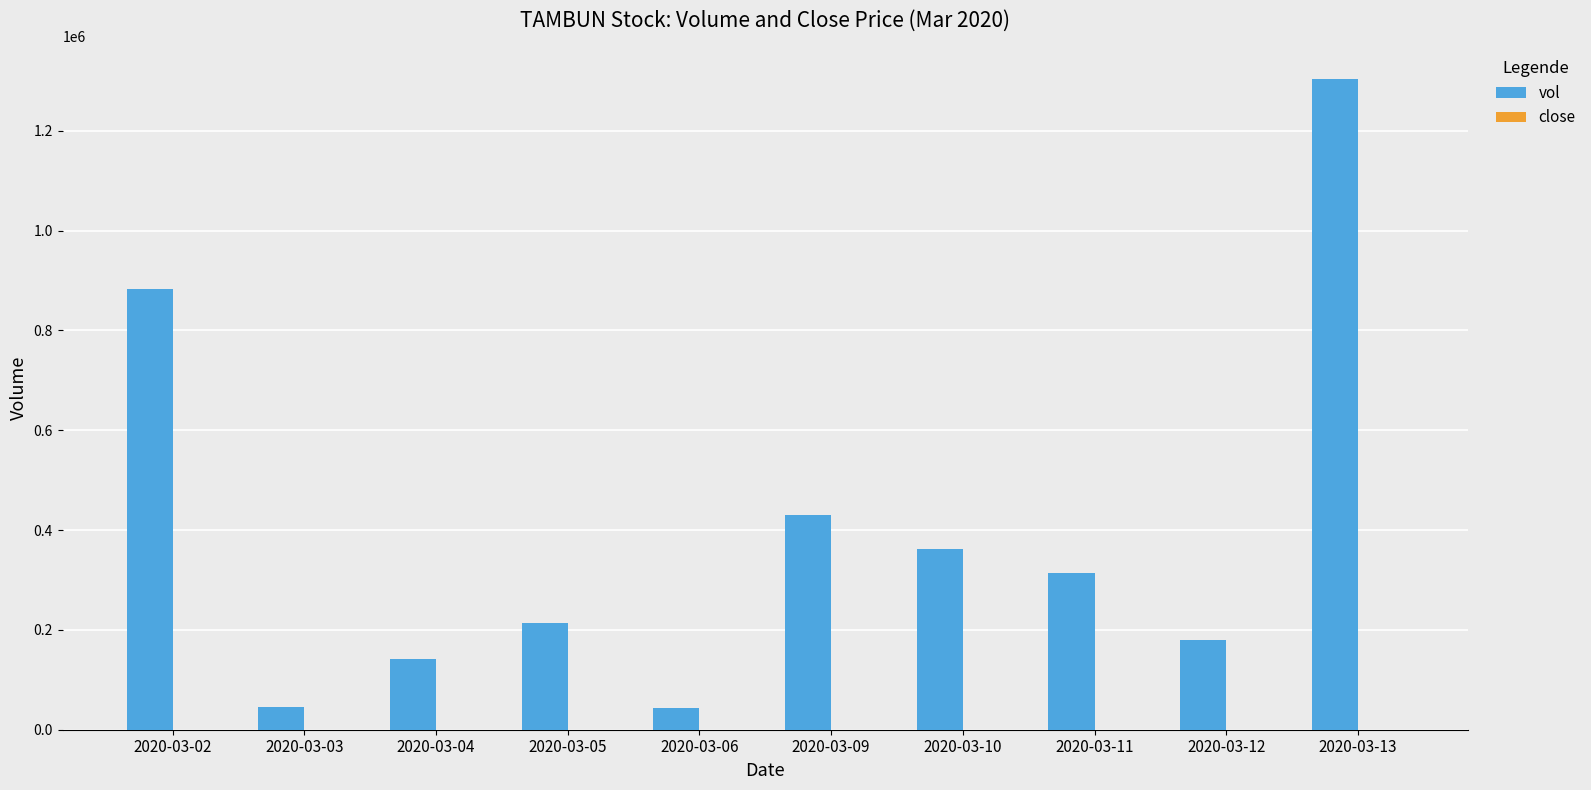

What is the sum of all vol values?

3916900.0